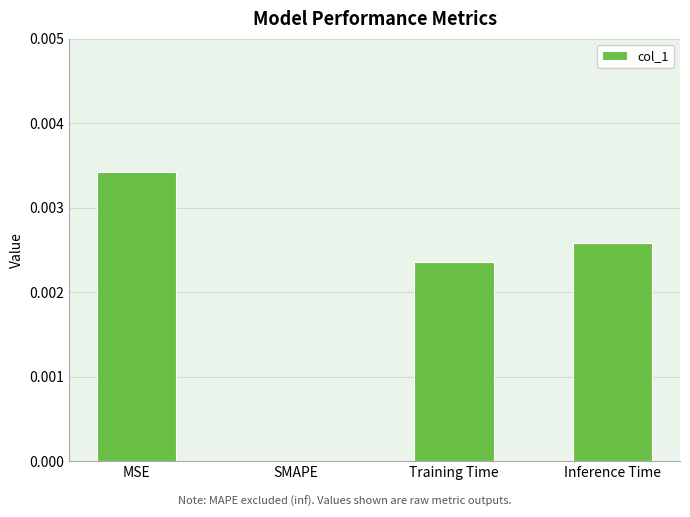

Between MSE and Training Time, which is larger?

MSE